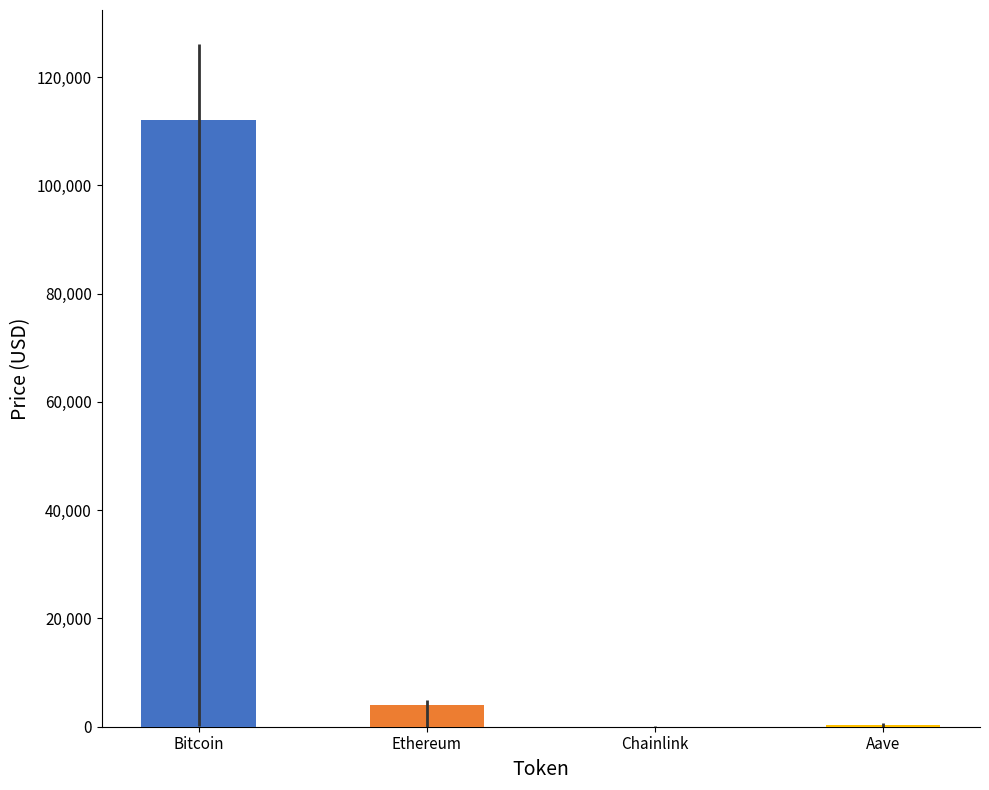

Which has a higher value, Chainlink or Aave?

Aave